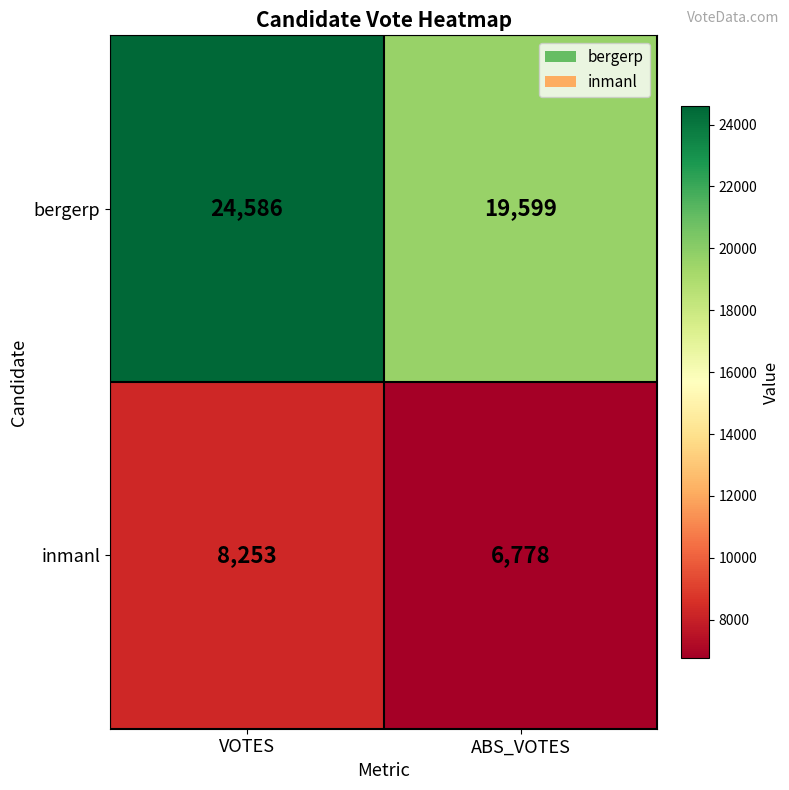

Which label corresponds to the largest value in the chart?

VOTES